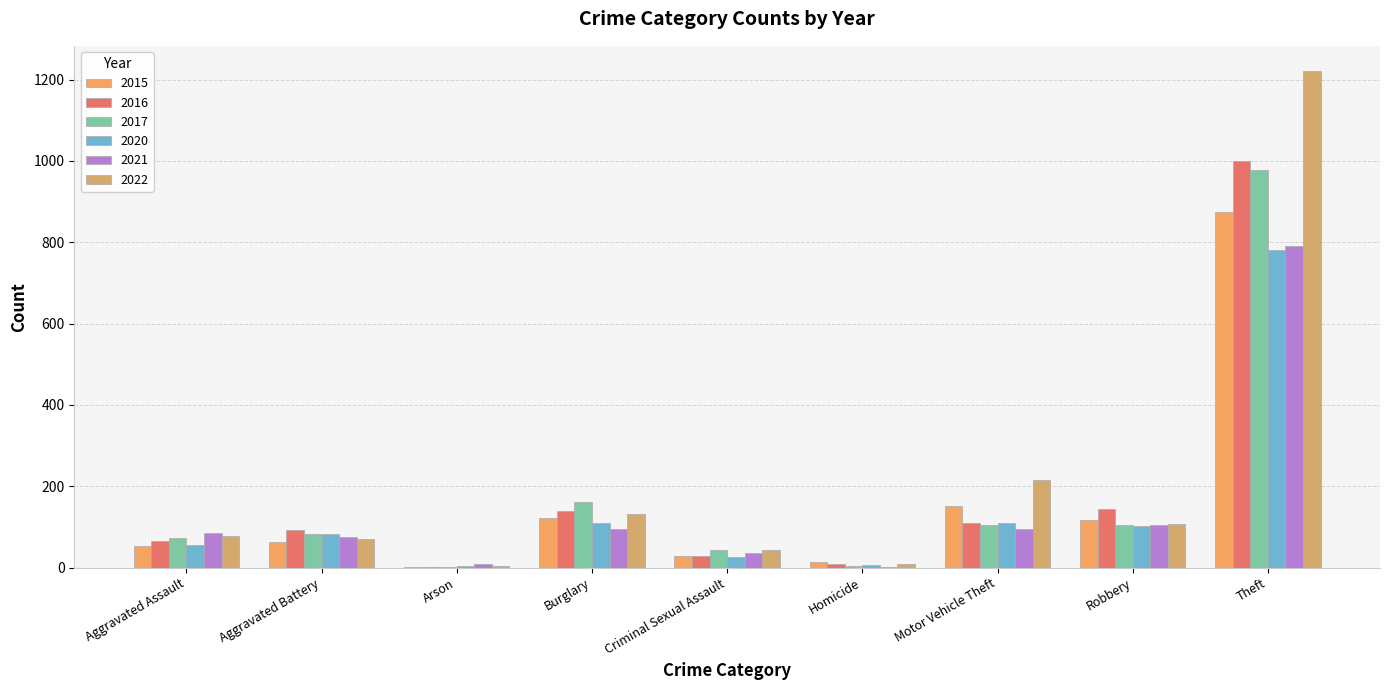

What is the label of the 9th bar from the left?

Theft